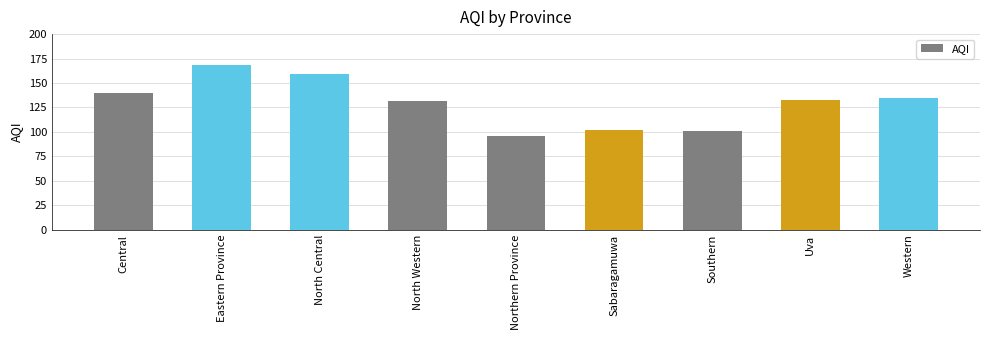

Is it true that the value at Southern is 153?

False